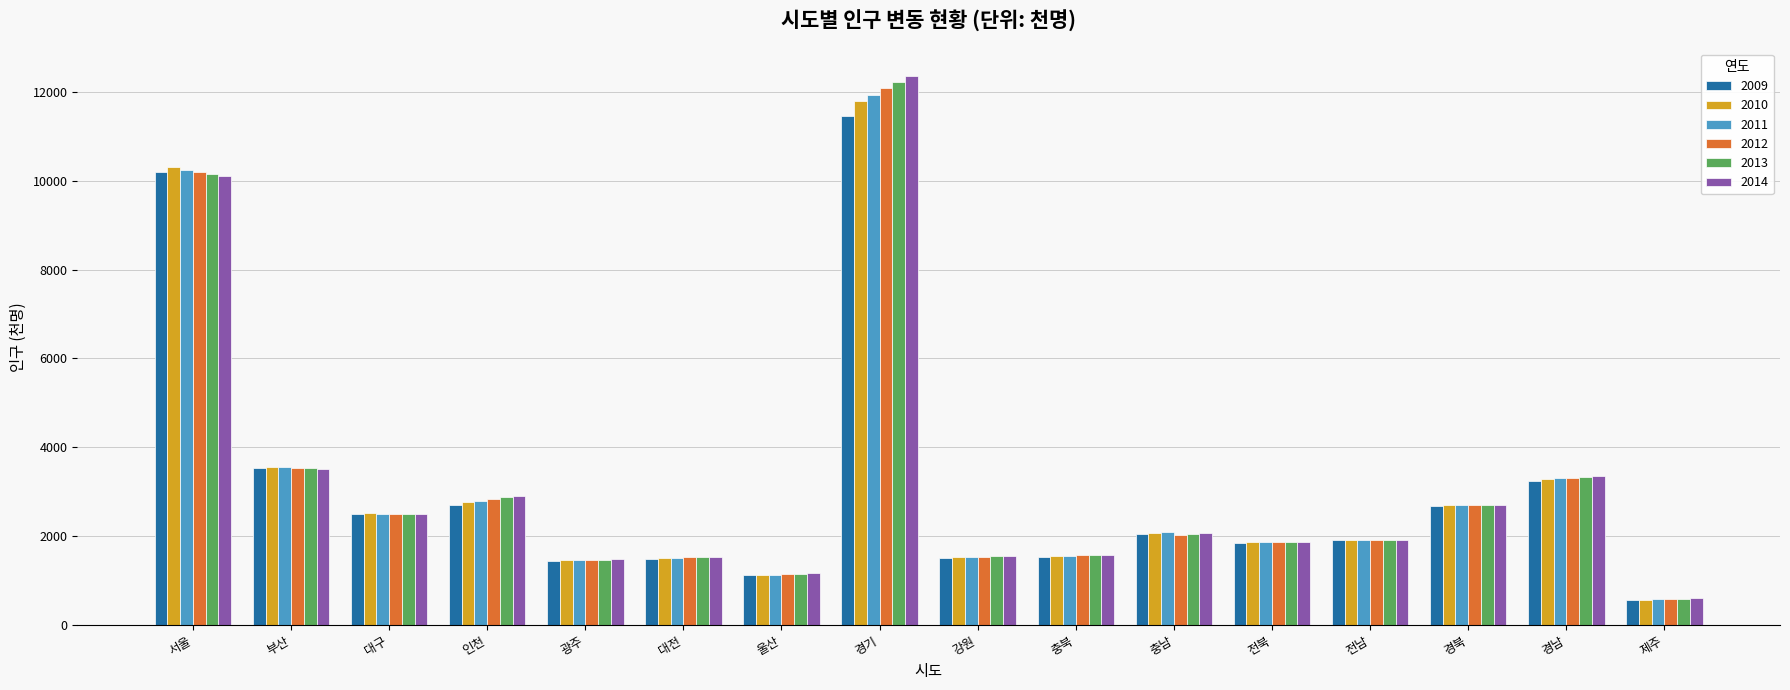

True or false: 2012 has a value of 1873 at 전북.

True